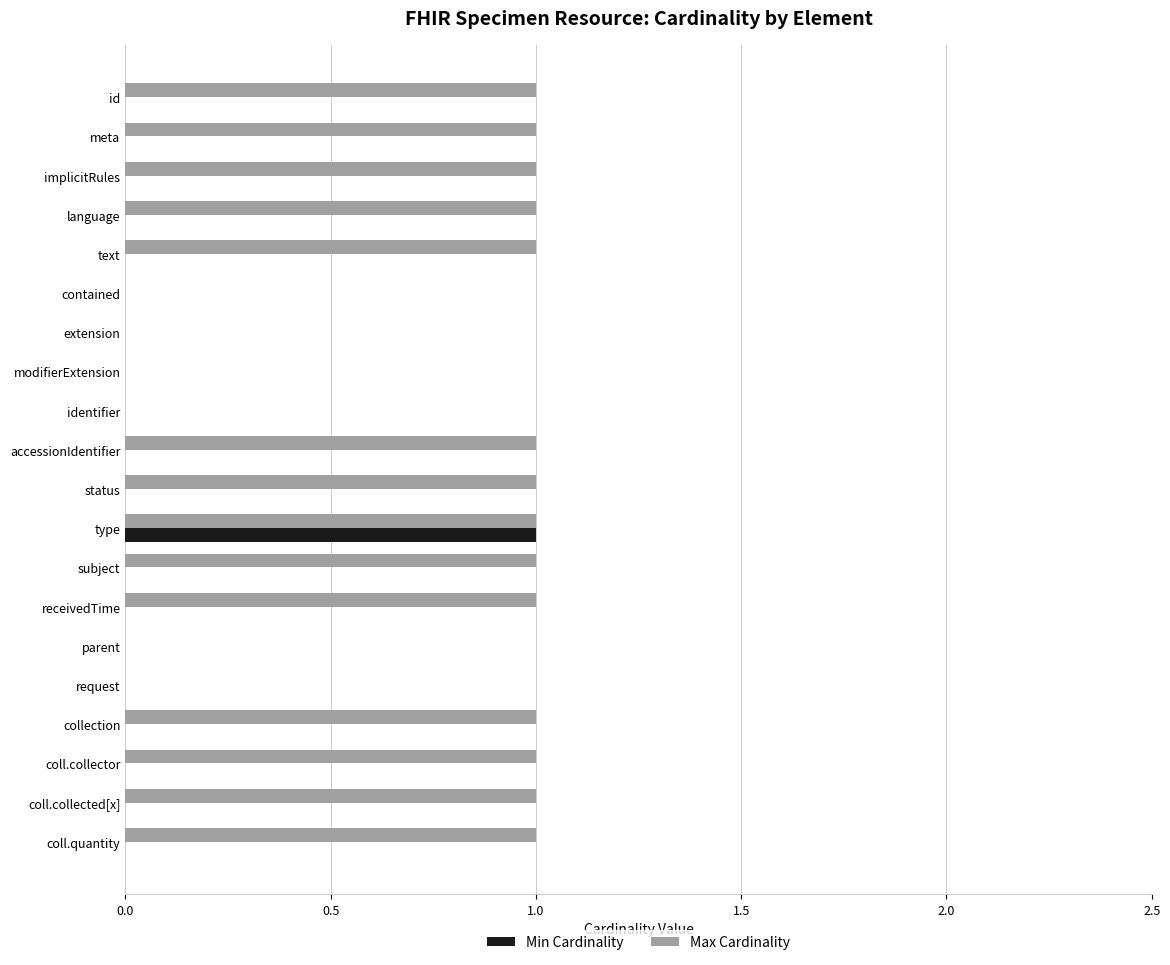

Which series changed the most between contained and coll.quantity?

Max Cardinality